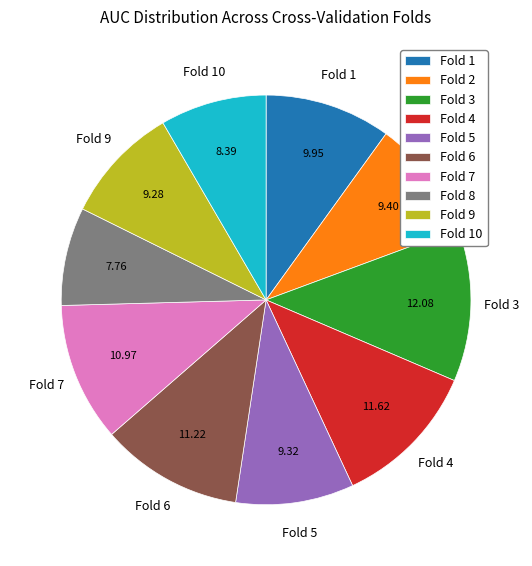

How many segments does this pie chart have?

10